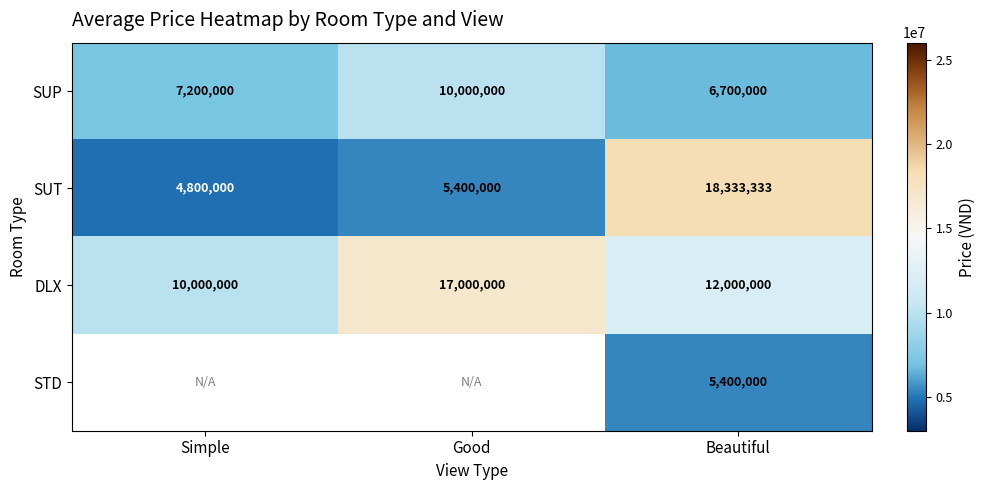

At which label is SUT closest to 11566666?

Good